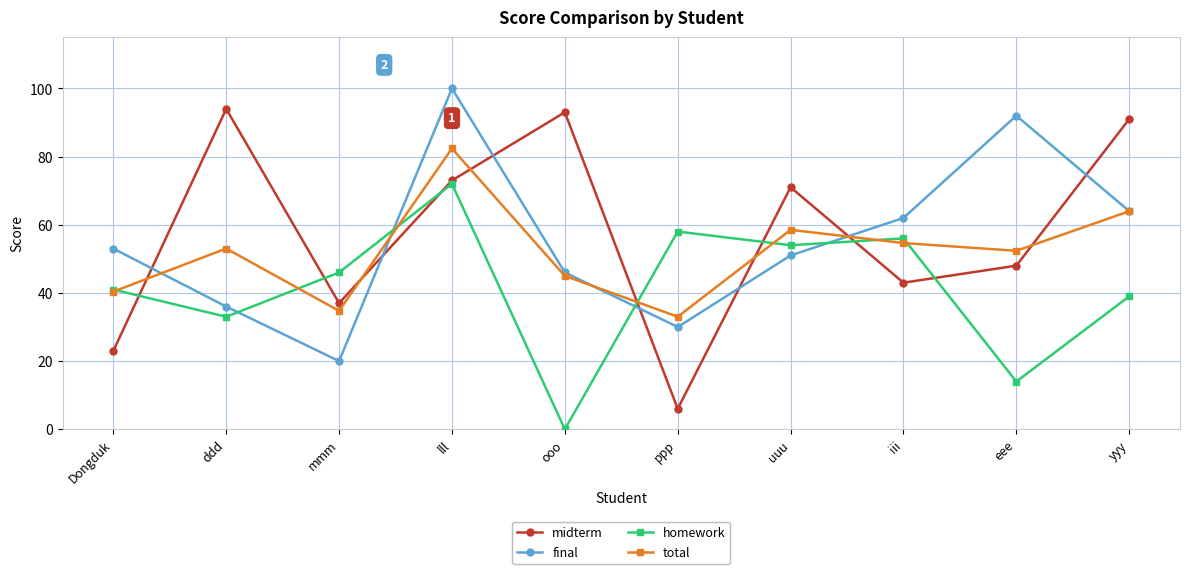

What is the difference between the highest and lowest values at mmm?

26.0